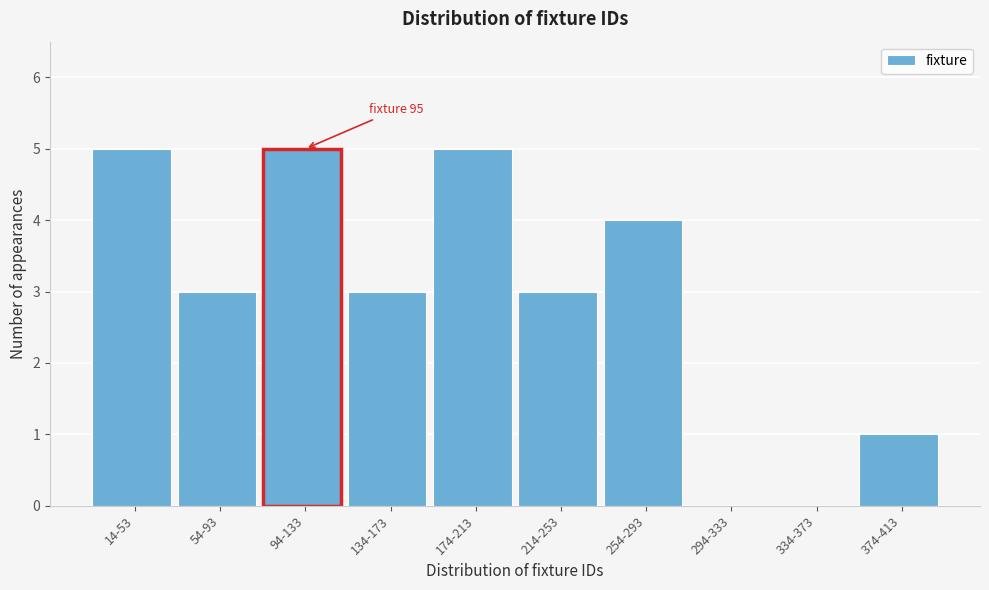

Reading left to right, list all the values displayed in this chart.

14-53=5	54-93=3	94-133=5	134-173=3	174-213=5	214-253=3	254-293=4	294-333=0	334-373=0	374-413=1